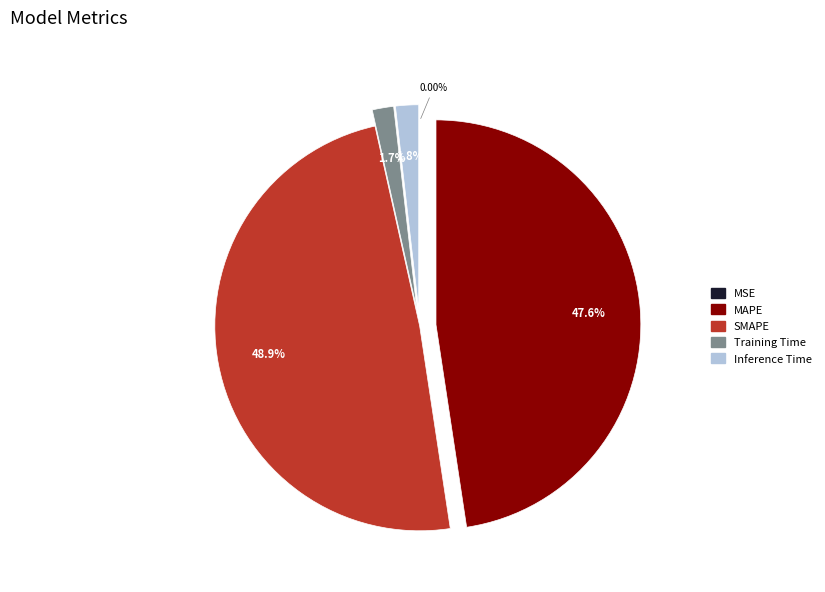

Rank the categories by value from lowest to highest.

MSE, Training Time, Inference Time, MAPE, SMAPE